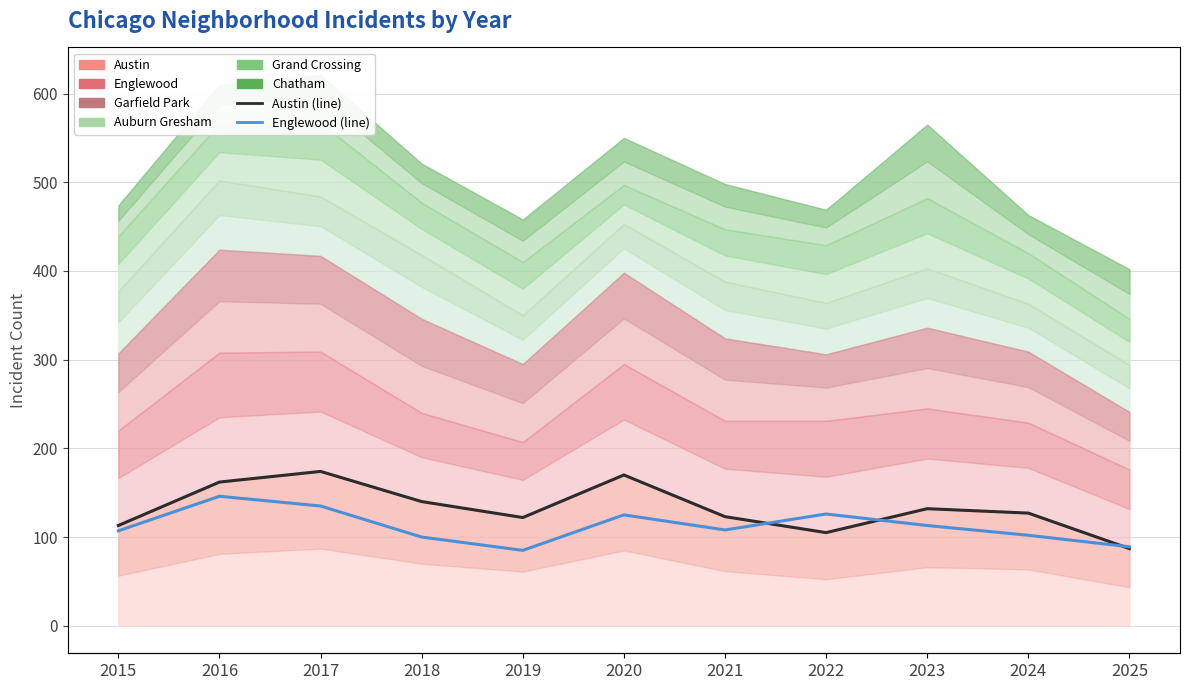

Where is the first local maximum for Englewood (line)?

2016